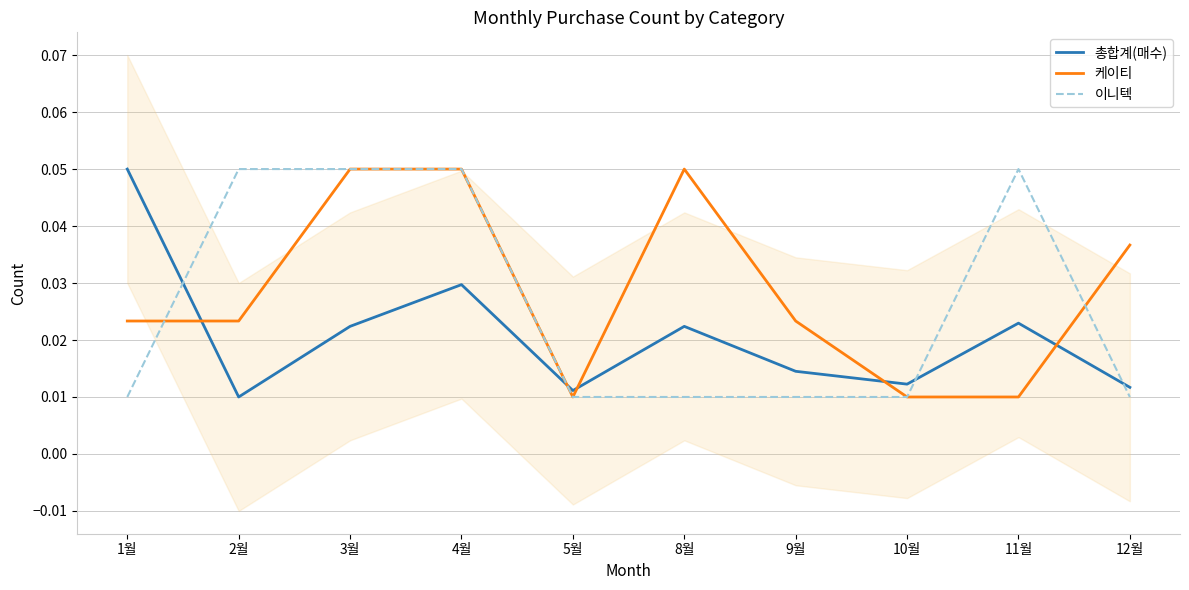

At 5월, list the series in order from smallest to largest.

케이티, 이니텍, 총합계(매수)